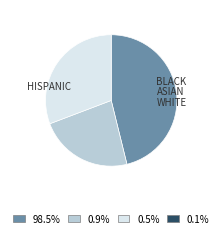

Does any single category account for the majority?

No